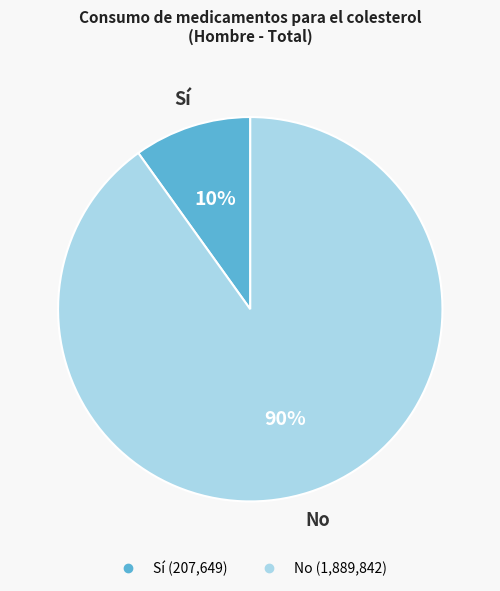

To the nearest percent, what percentage of the pie is Sí?

10%